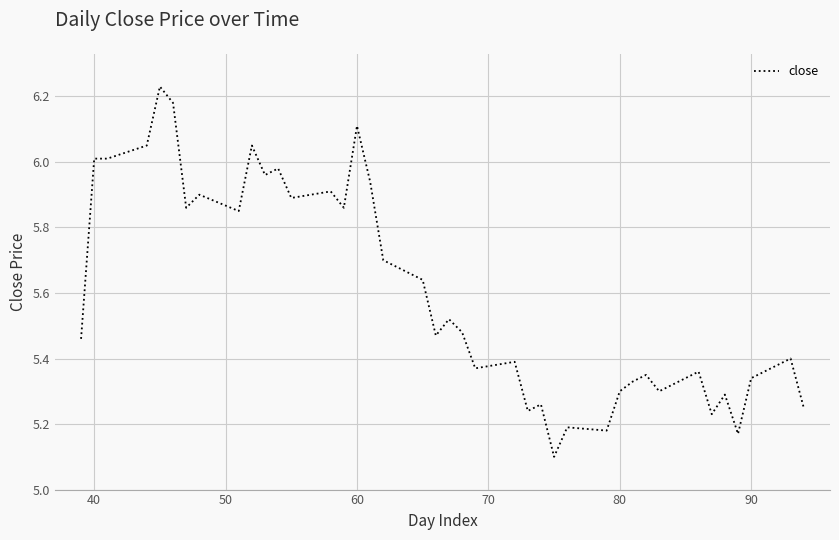

What is the difference between the maximum and minimum values?

1.1